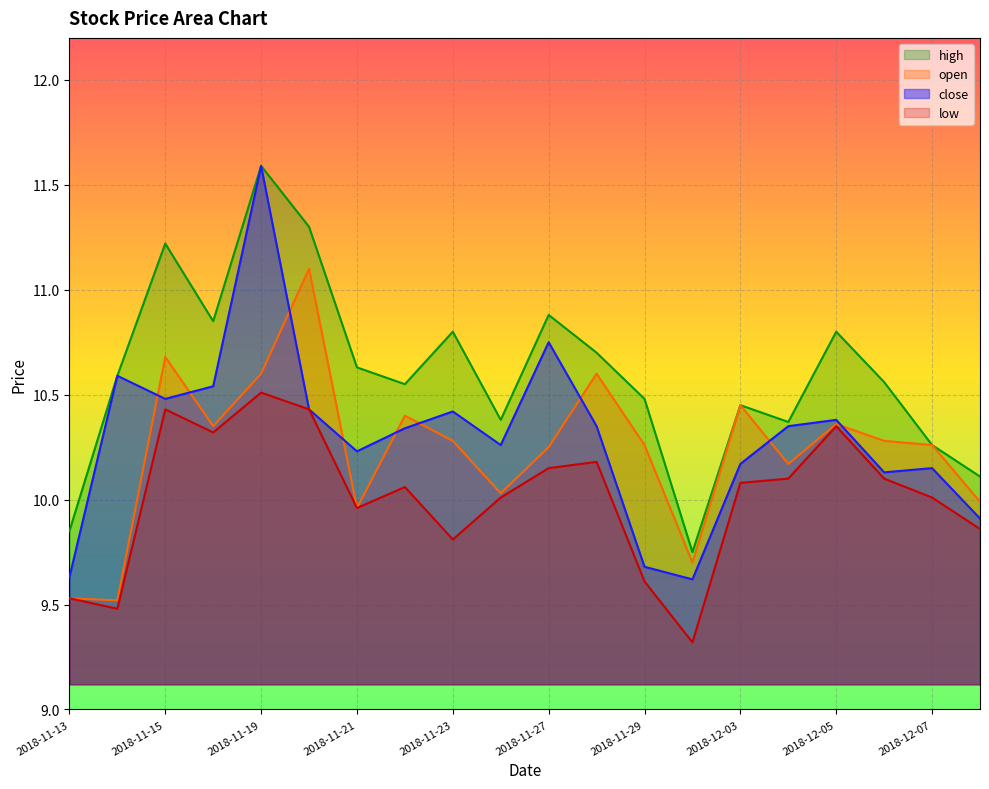

How many interior local peaks does the low series have?

5